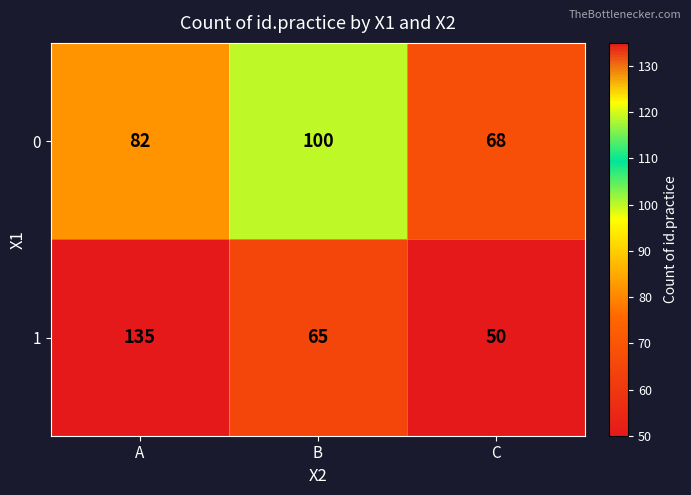

How many categories are shown in the chart?

3